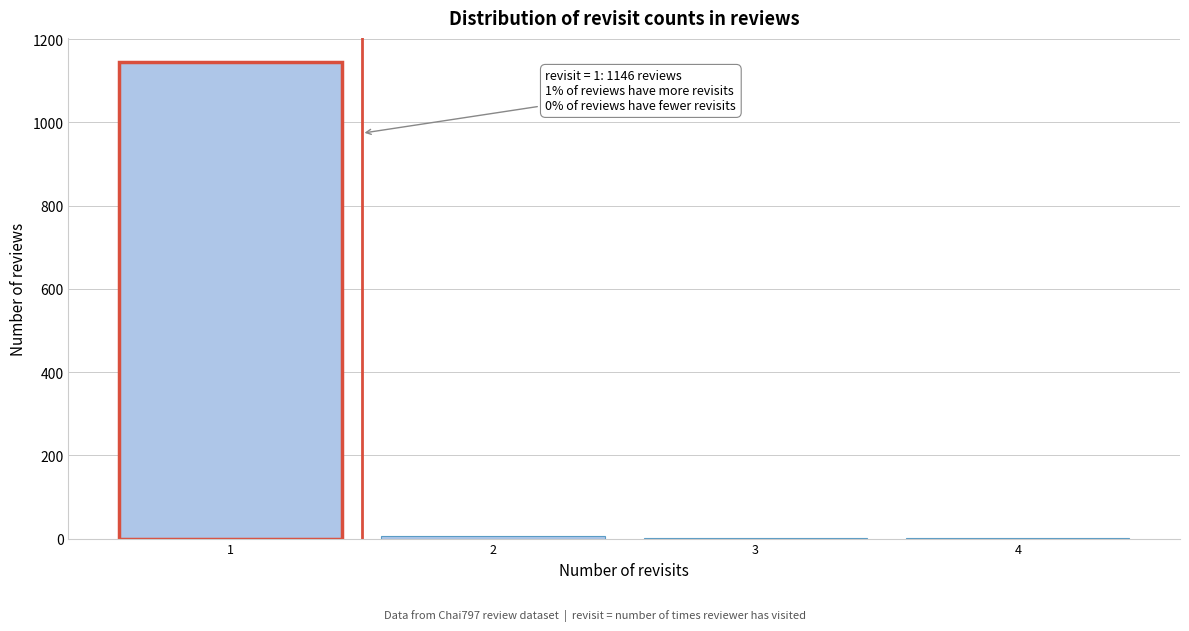

Which range on the x-axis has the tallest bar?

0.5 to 1.5